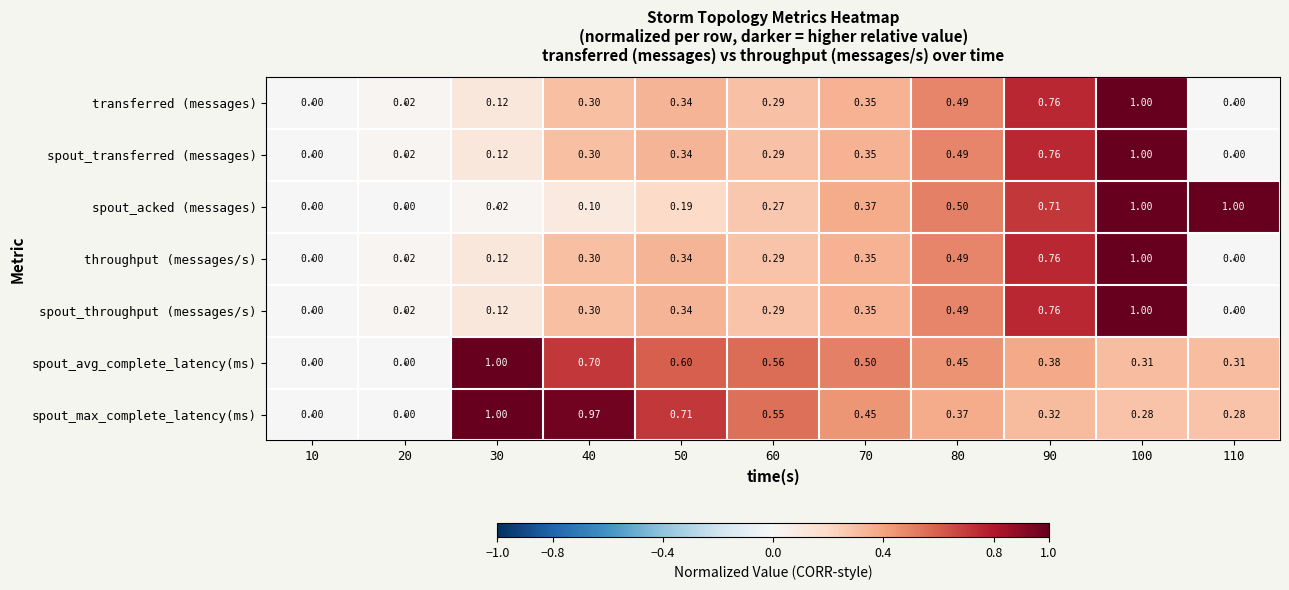

At which category is the sum across all series the highest?

100